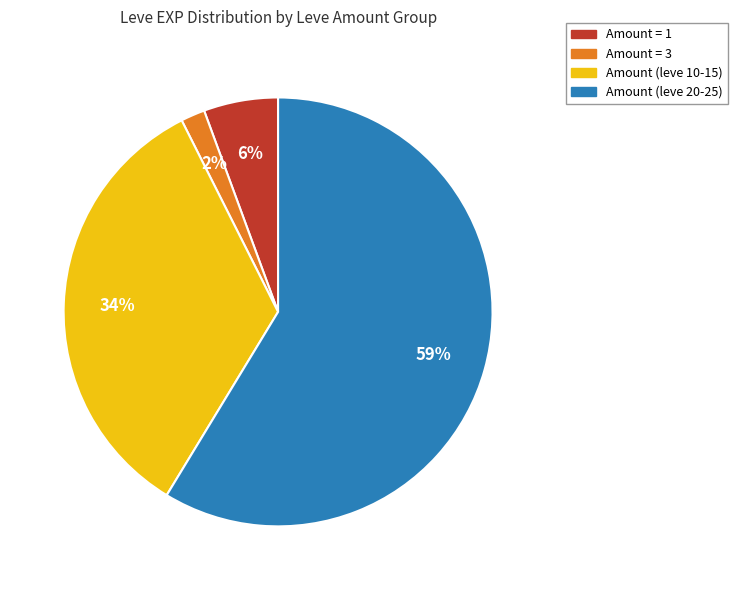

To the nearest percent, what is the average slice percentage?

25%